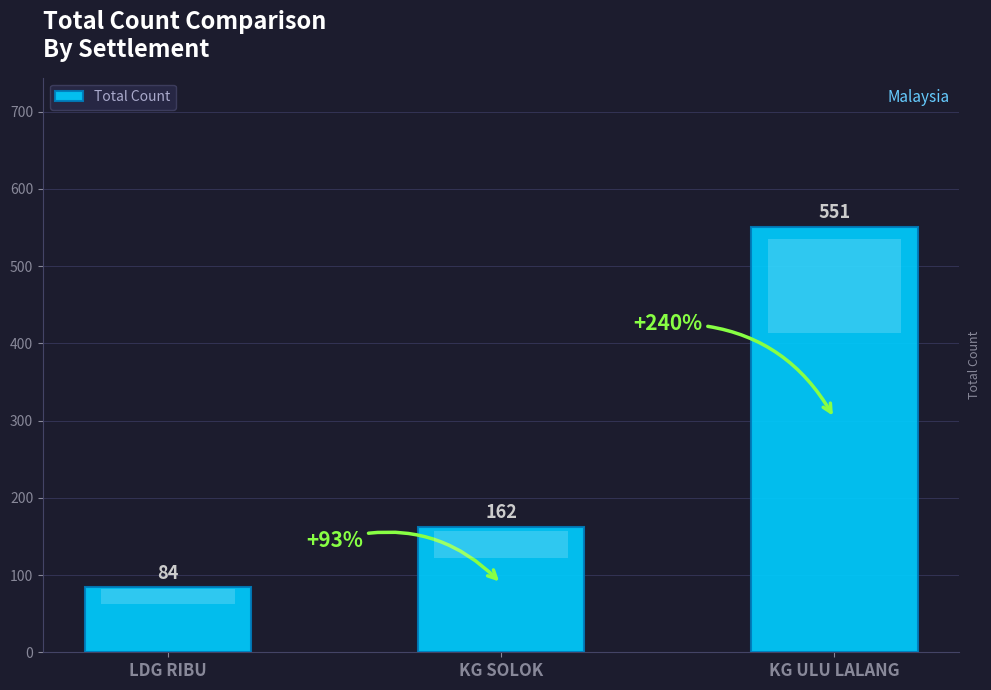

How many bars are there in total?

3